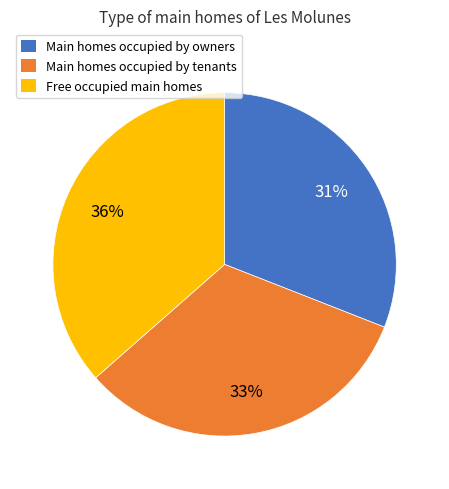

Is there a majority slice in this chart?

No